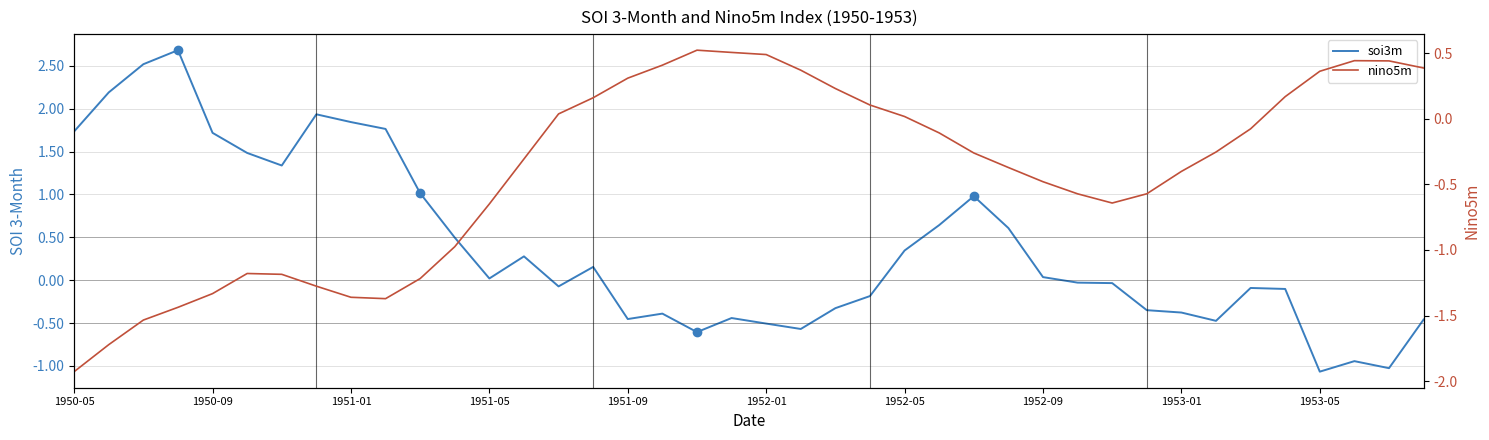

True or false: nino5m and soi3m intersect in this chart.

True